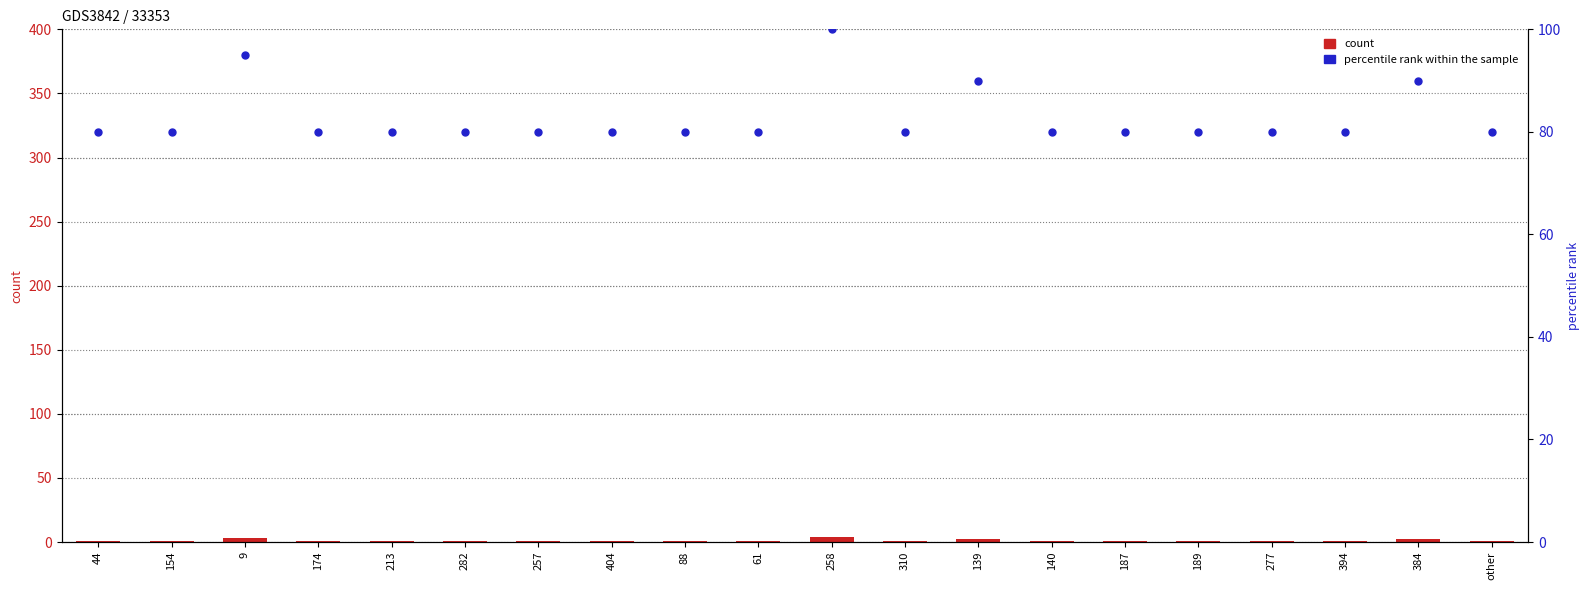

At how many categories does at least one series exceed 99?

1